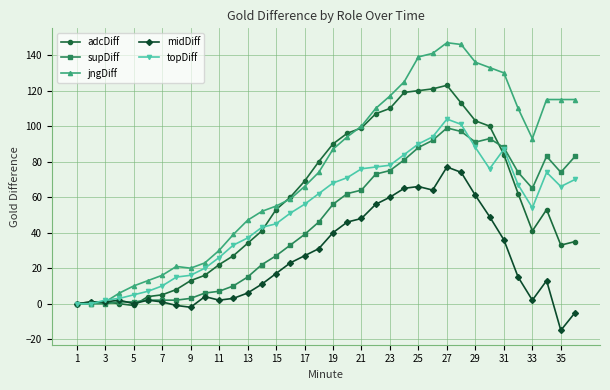

Which series has the largest total across all categories?

jngDiff